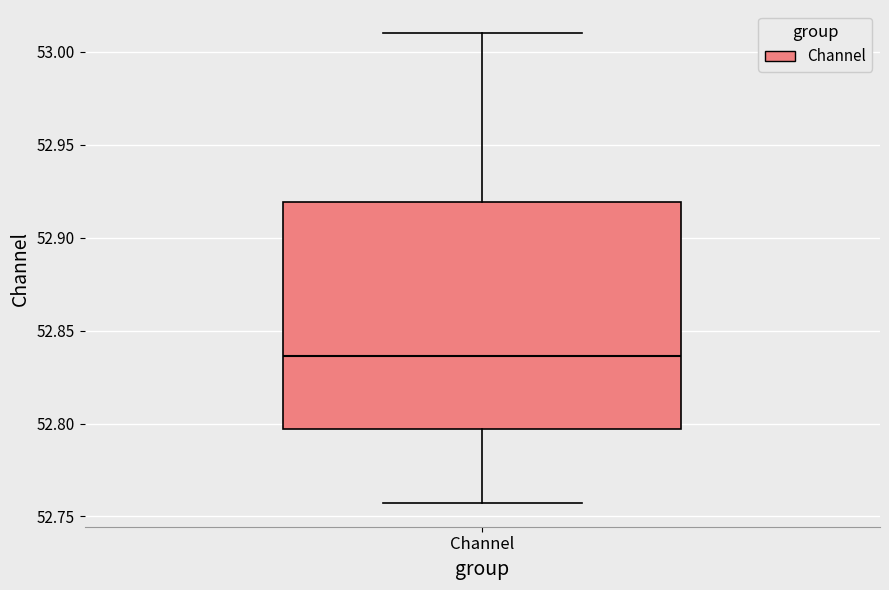

Where is the lower edge of the box for Channel on the y-axis? The values are not printed on the chart, so give them approximately, as read against the axis.

52.795